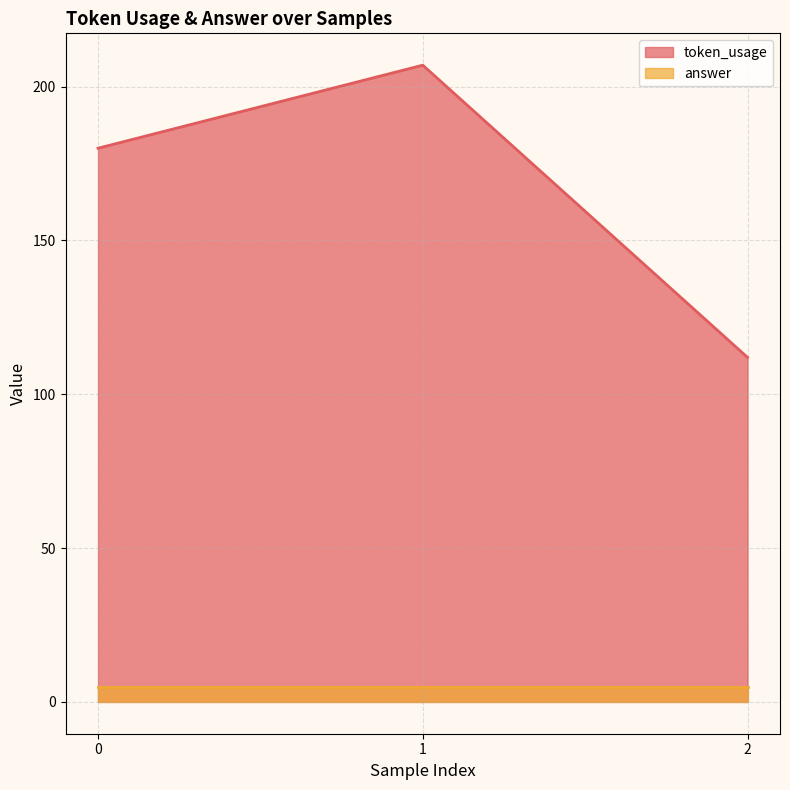

Rank the categories by value from lowest to highest.

2, 0, 1